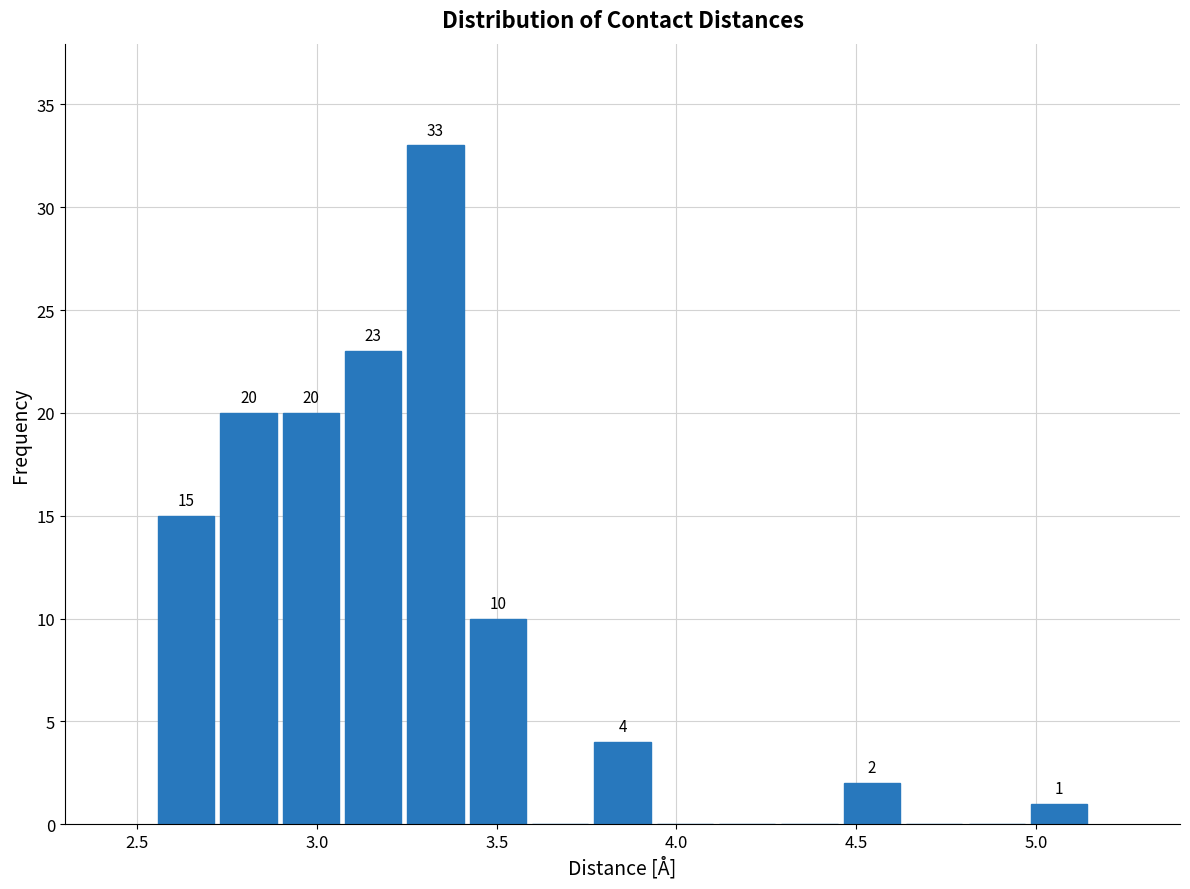

Read against the x-axis, roughly where is the centre of the tallest bar?

3.35